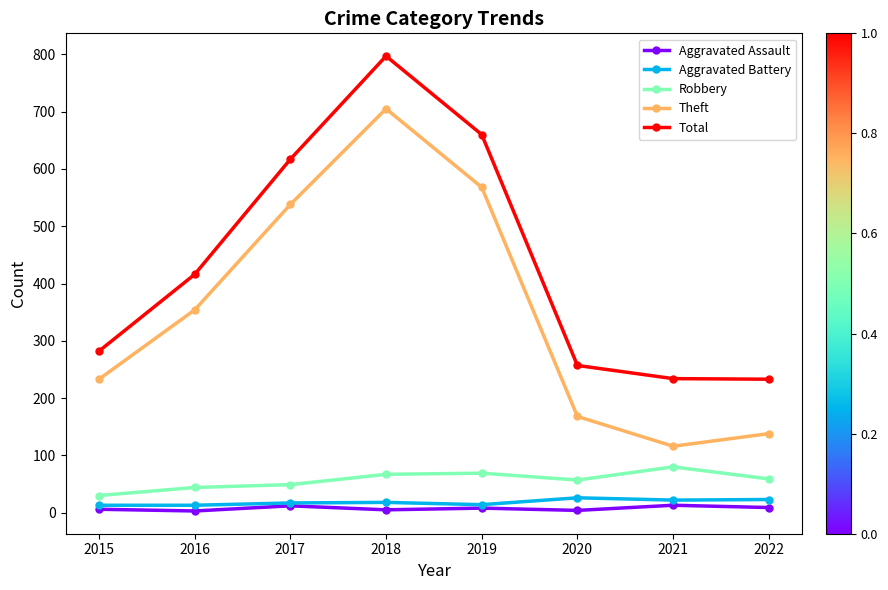

What is the maximum value shown in the chart?

797